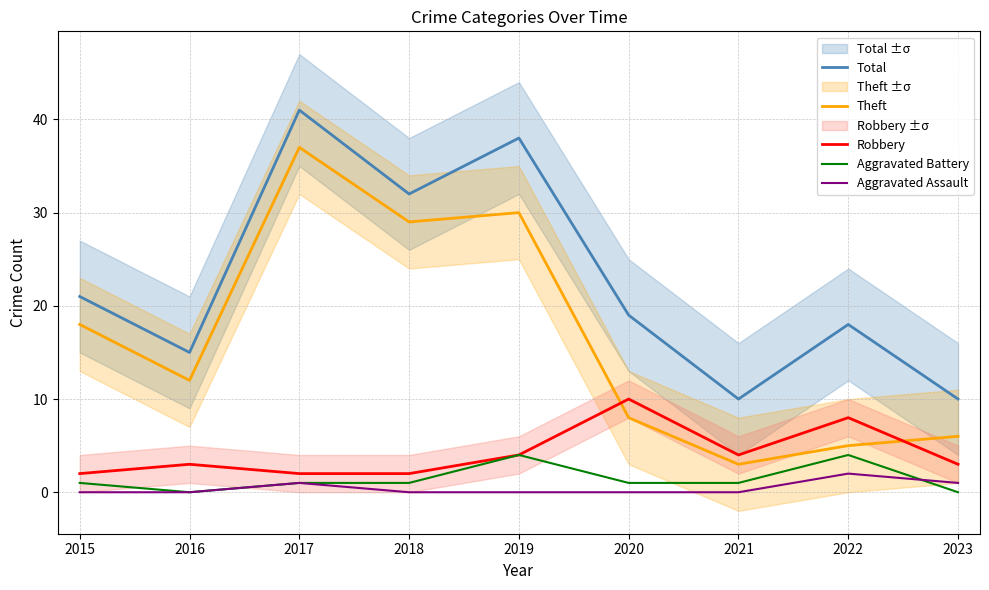

What is the sum of the Theft values at 2016 and 2015?

30